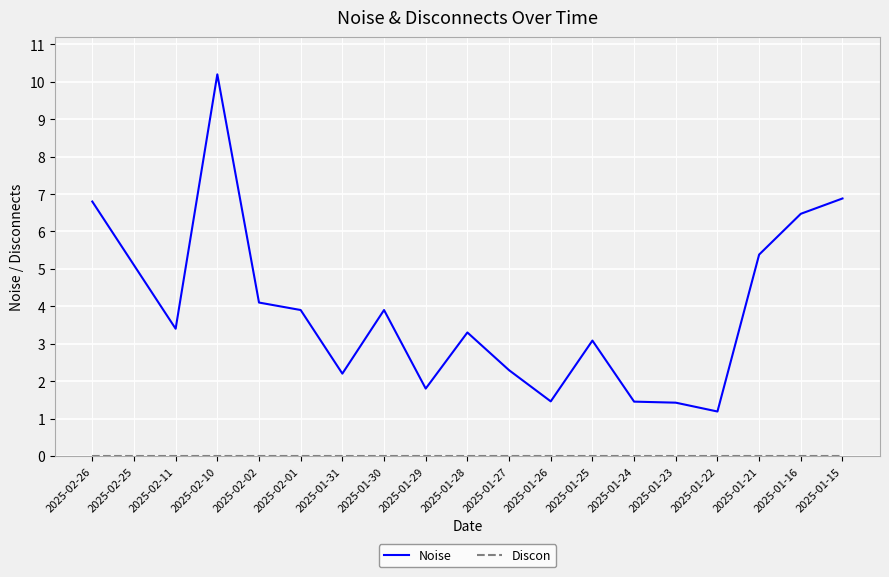

What is the maximum value shown in the chart?

10.2